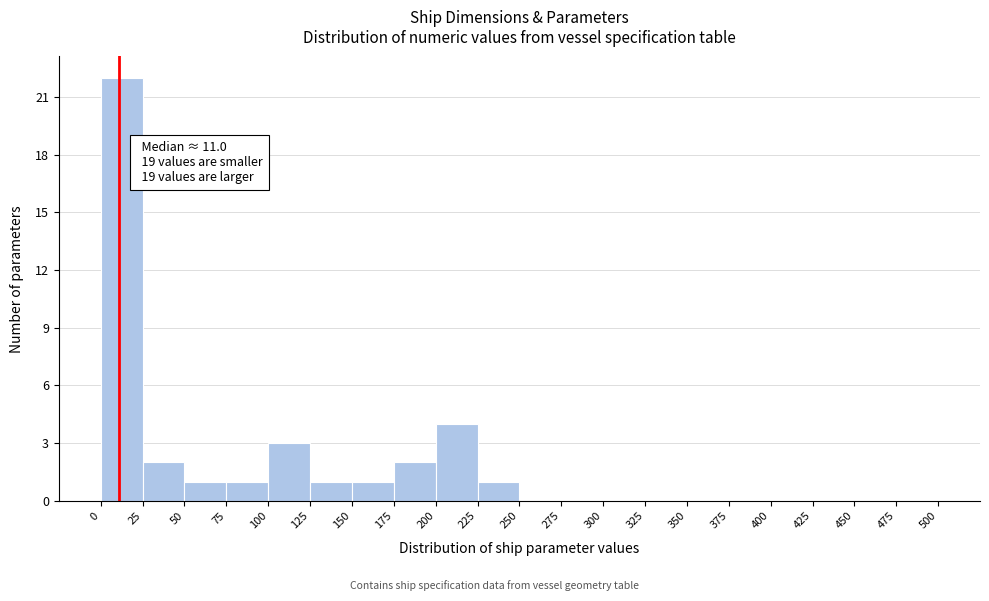

Which range on the x-axis has the tallest bar?

0 to 25